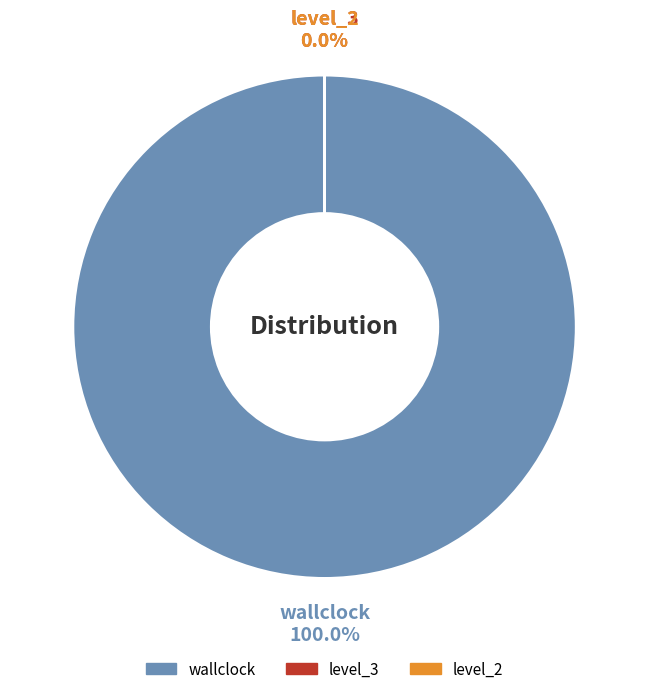

How many segments does this pie chart have?

3